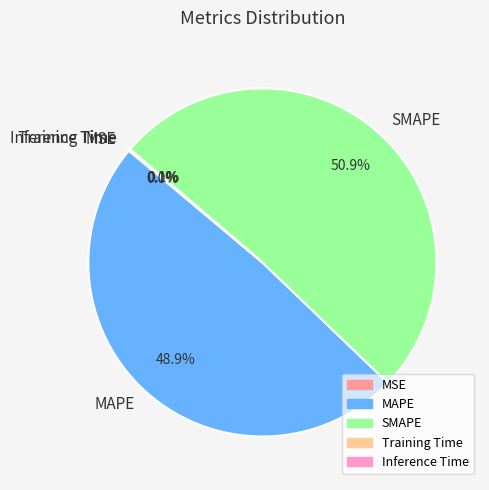

Is the sum of SMAPE and MAPE greater than half?

Yes